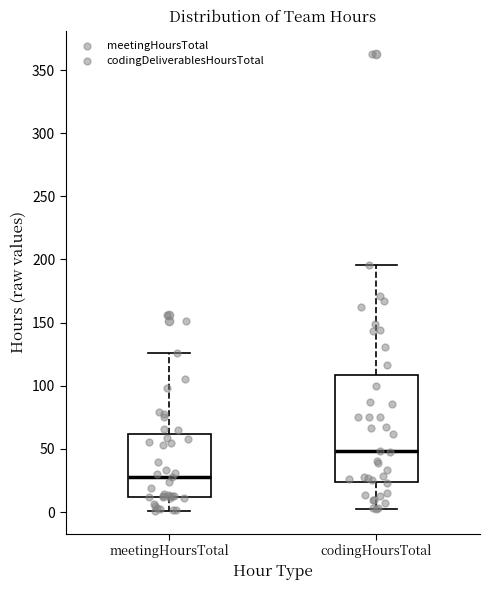

Reading left to right, transcribe this box plot: for each box, give where its median line is, the range the box spans, and where its two whiskers end, as read against the y-axis. The values are not printed on the chart, so give them approximately, as read against the axis.

meetingHoursTotal: median 30, box 10 to 60, whiskers 0 to 125
codingHoursTotal: median 50, box 25 to 110, whiskers 0 to 195